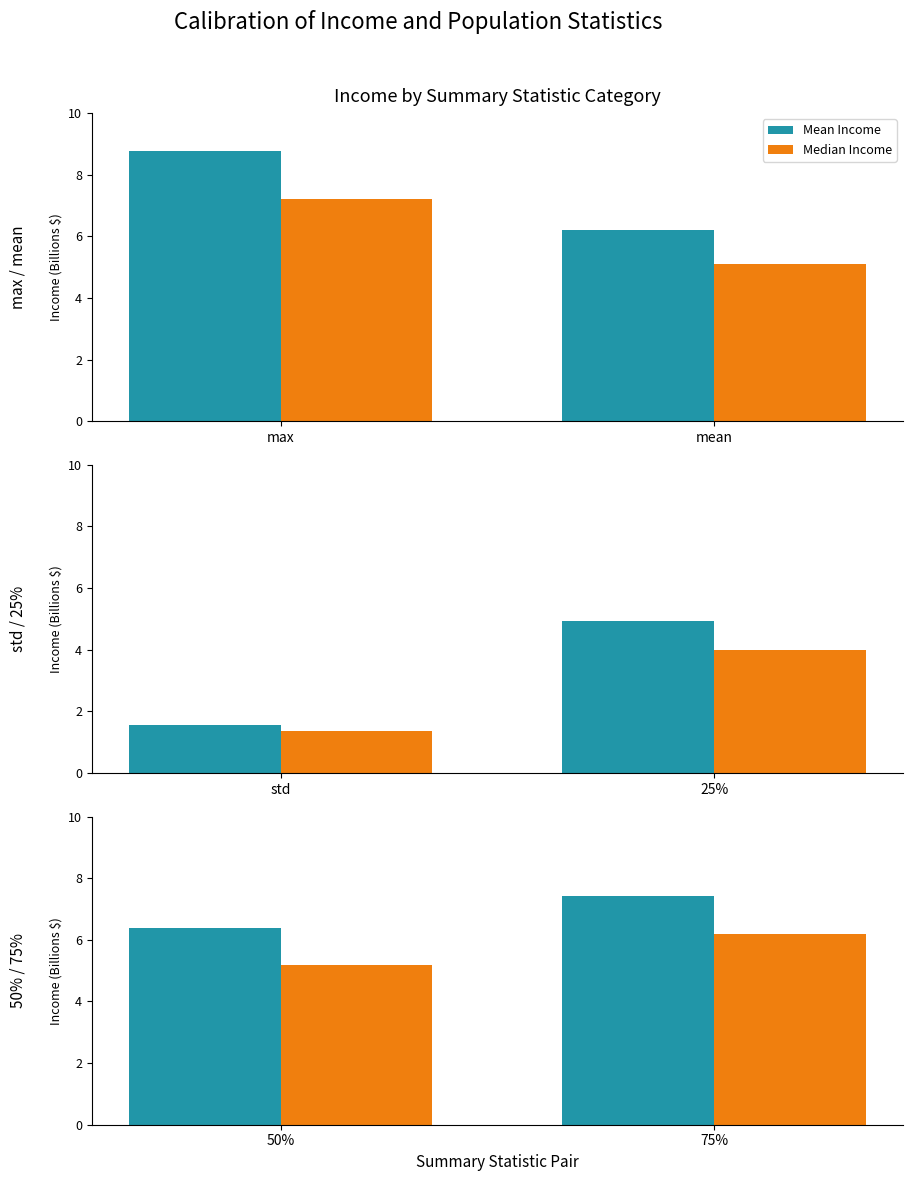

Rank the series by their average value, from lowest to highest.

Median Income, Mean Income